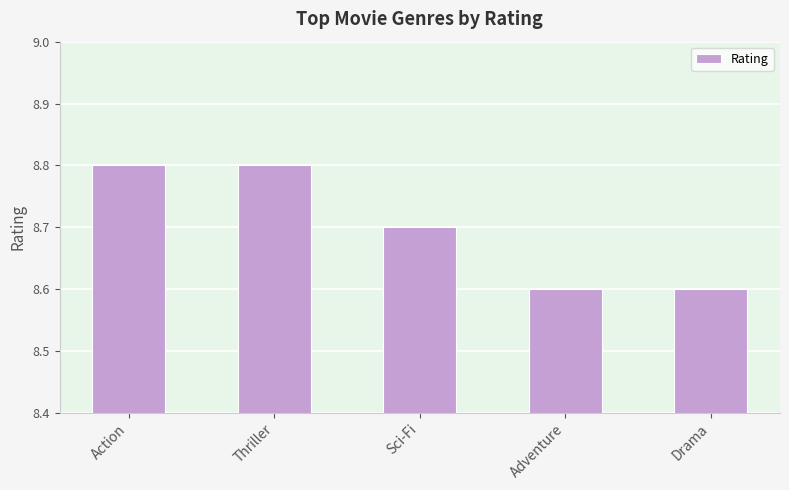

How many data points does each series have?

5